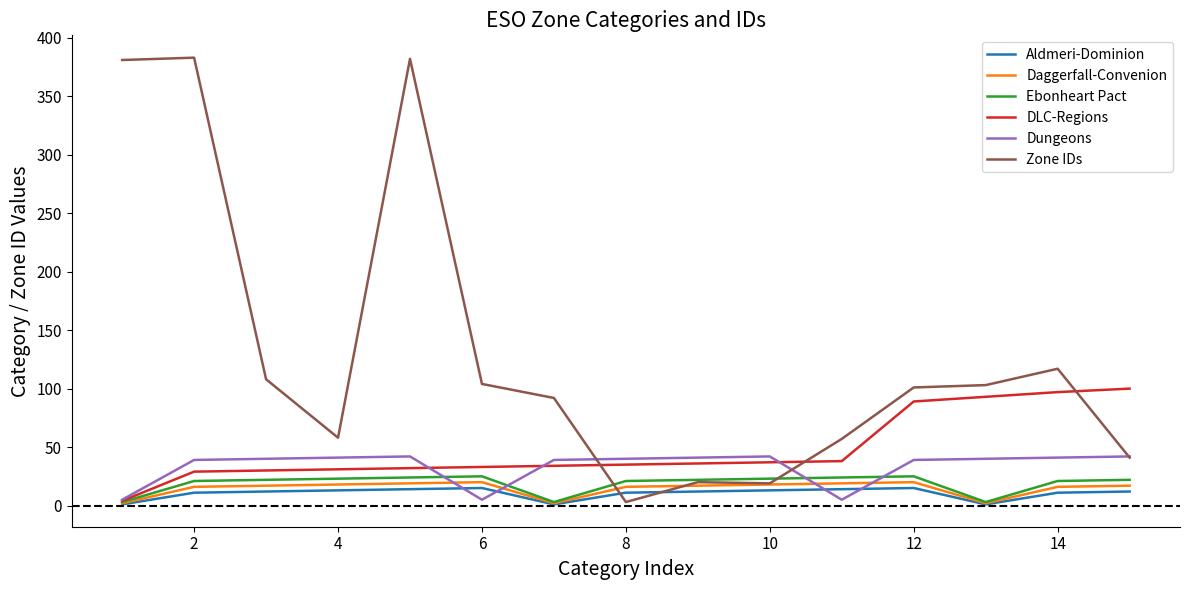

Which series has the largest range (max minus min)?

Zone IDs